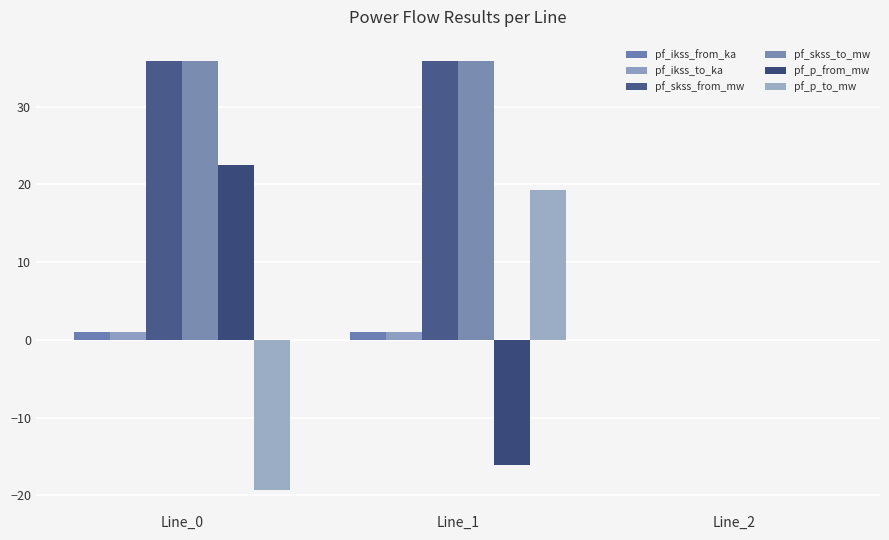

List the labels in order of pf_p_to_mw value, largest first.

Line_1, Line_2, Line_0